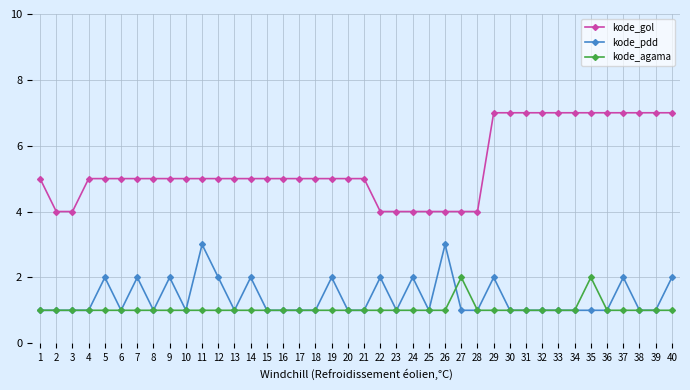

What is the lowest value of the kode_gol series?

4